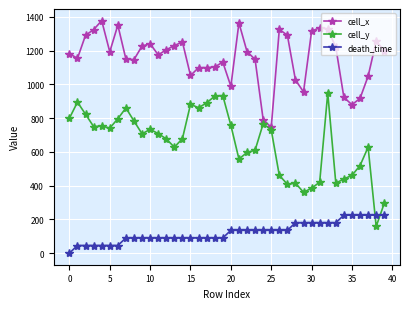

True or false: cell_y has more than 0 interior local peaks.

True